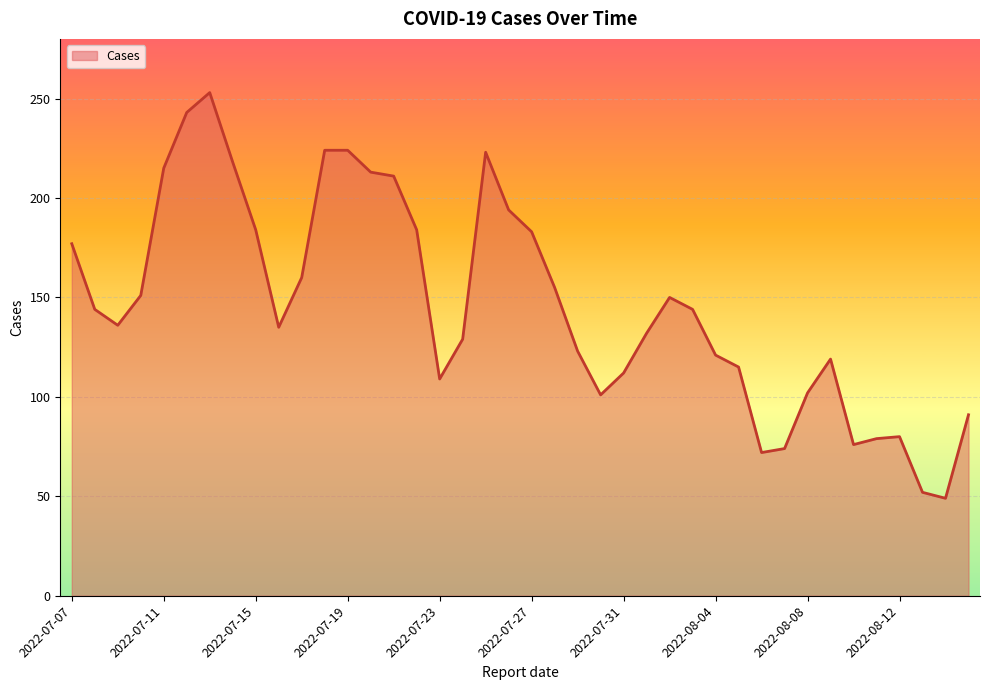

What is the smallest value displayed?

49